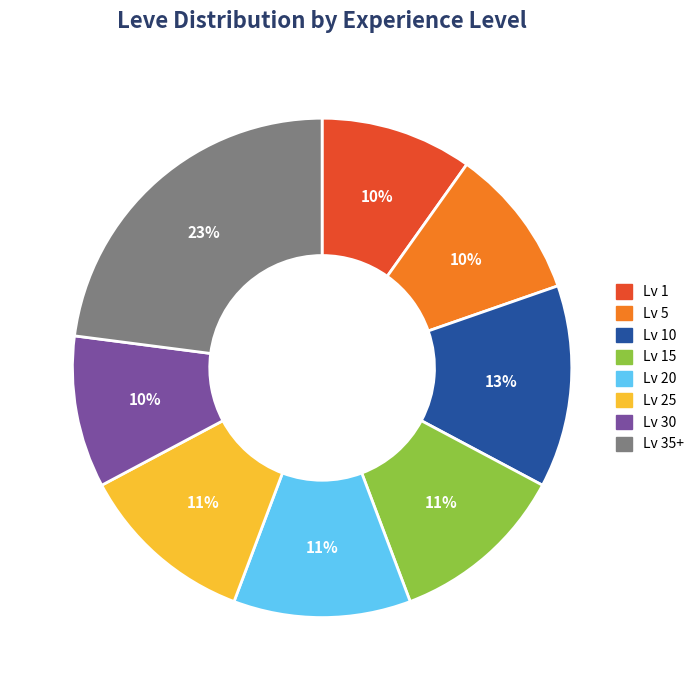

What is the largest slice in the pie chart?

Lv 35+